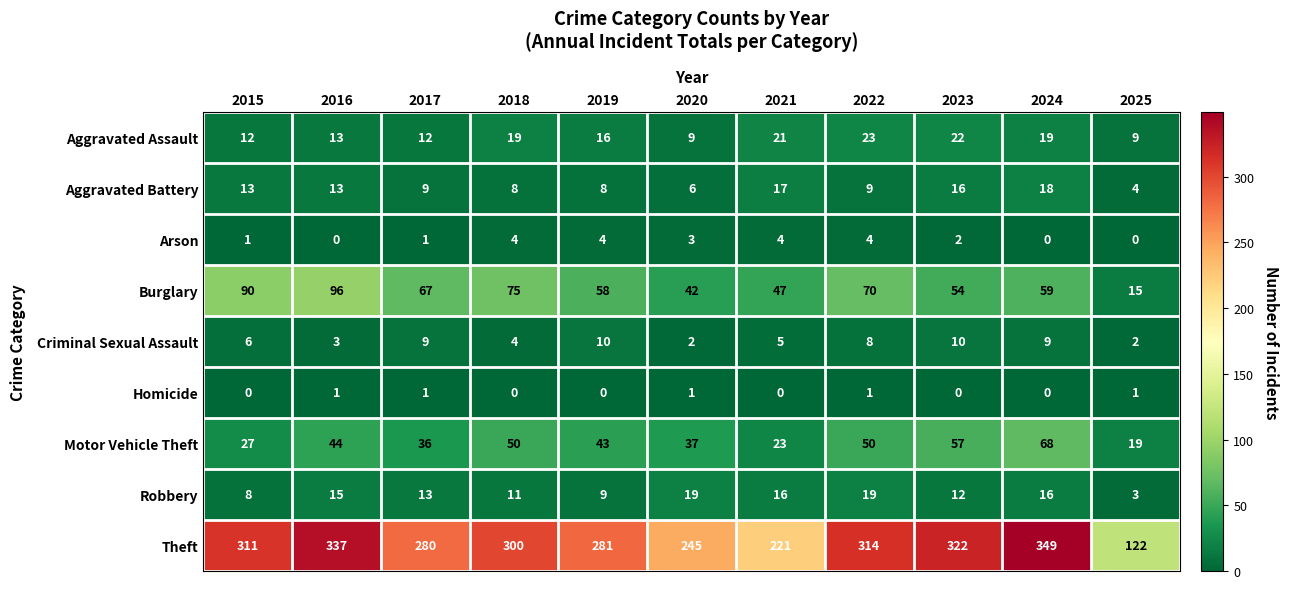

Which series has the widest spread of values?

Theft